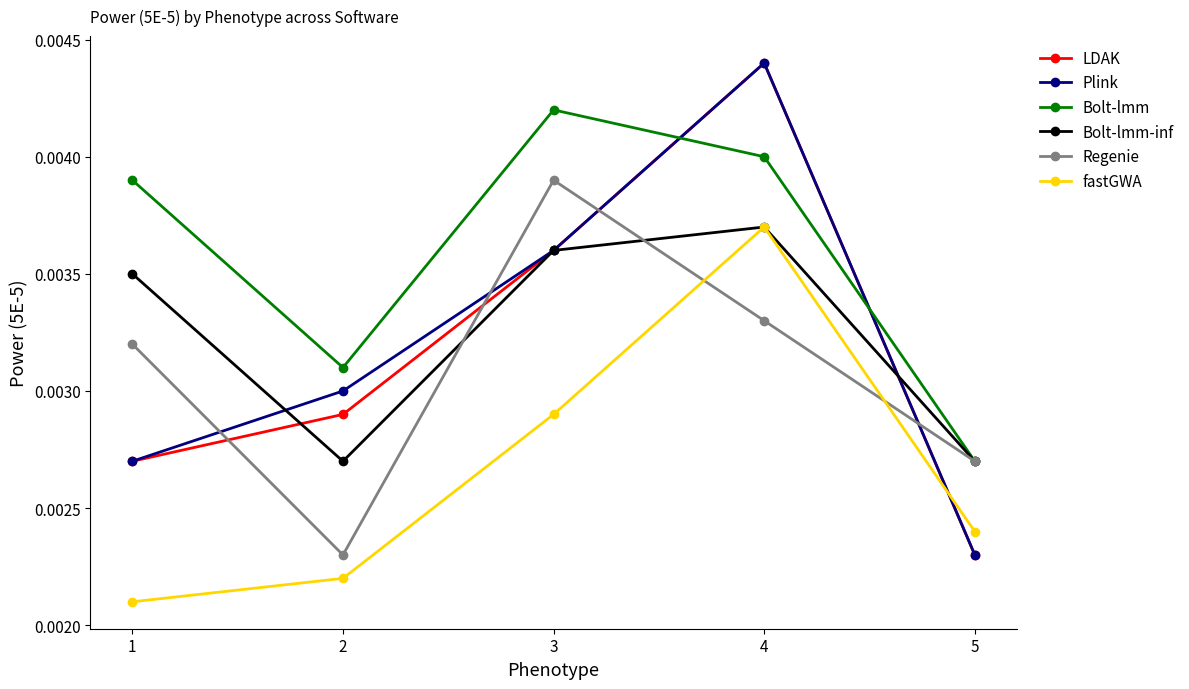

At how many categories does at least one series exceed 0?

5